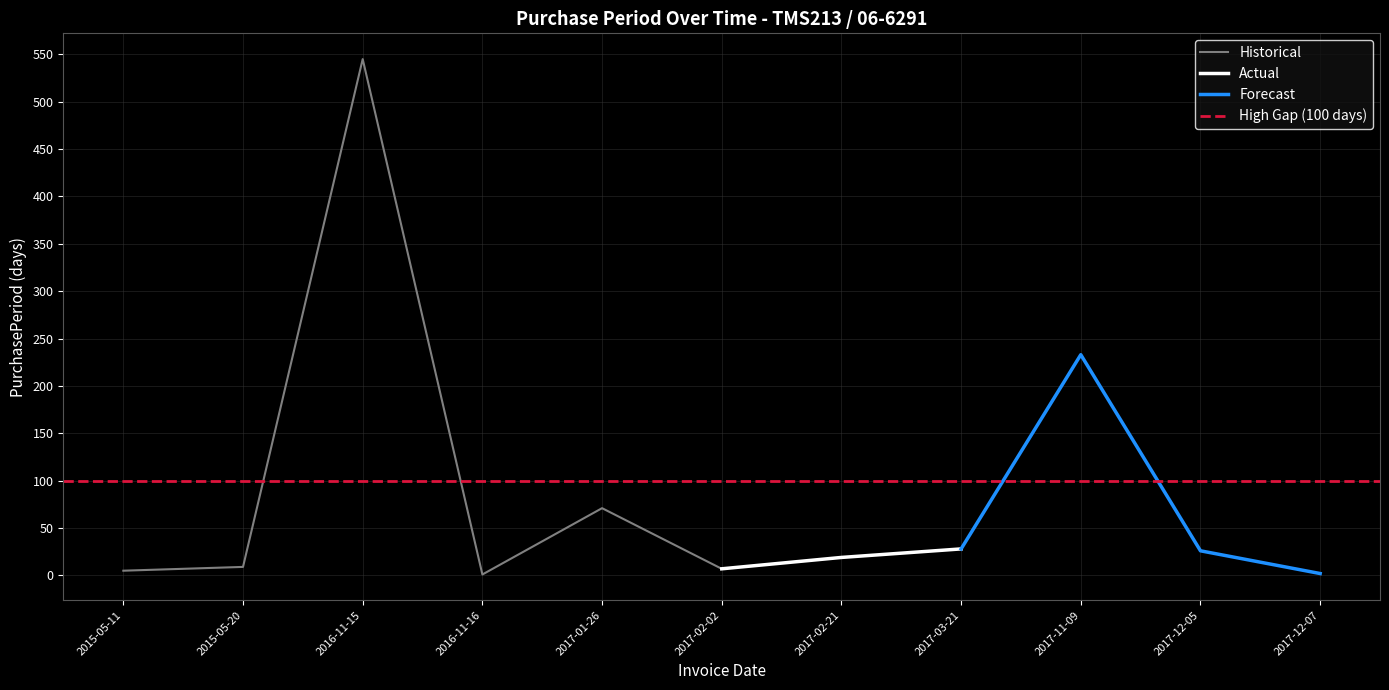

What is the change in value from 2016-11-16 to 2017-12-05?

+25